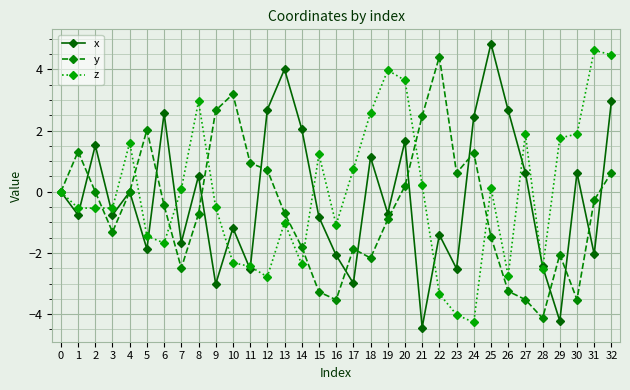

What is the difference between the maximum and minimum values in the z series?

8.9